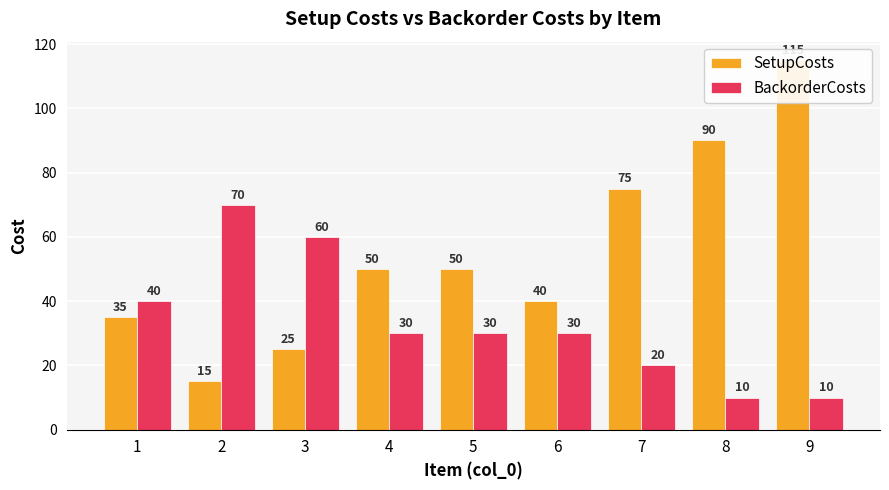

Which series has the largest range (max minus min)?

SetupCosts